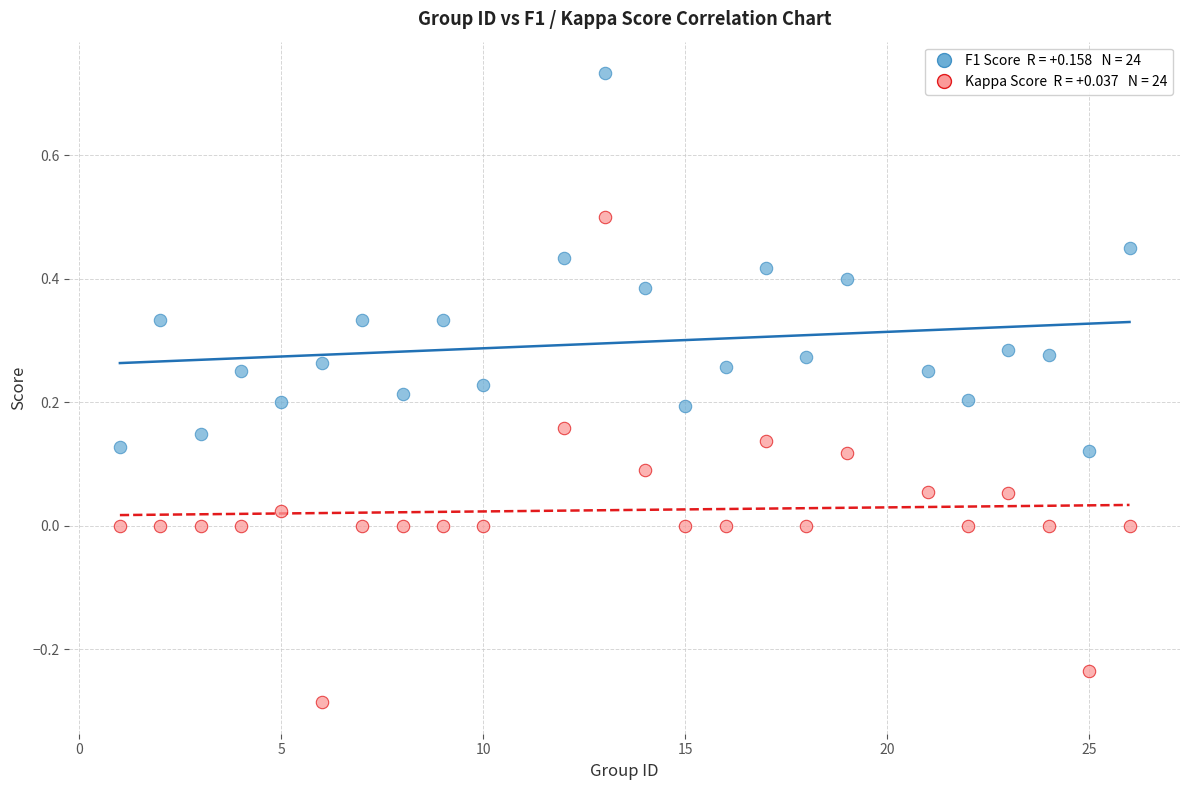

Across all data points, what is the range of X values (max minus min)?

25.0